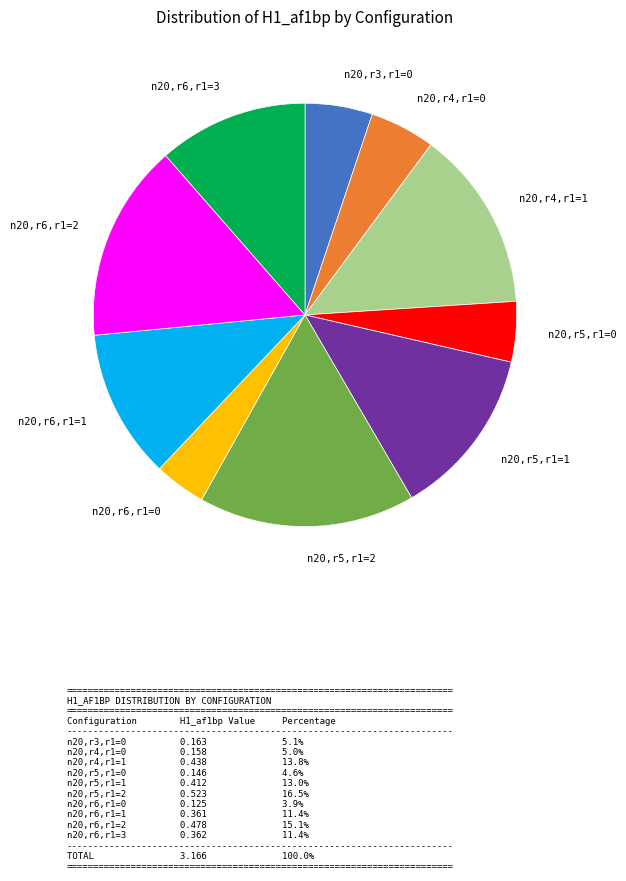

Does any single category account for the majority?

No